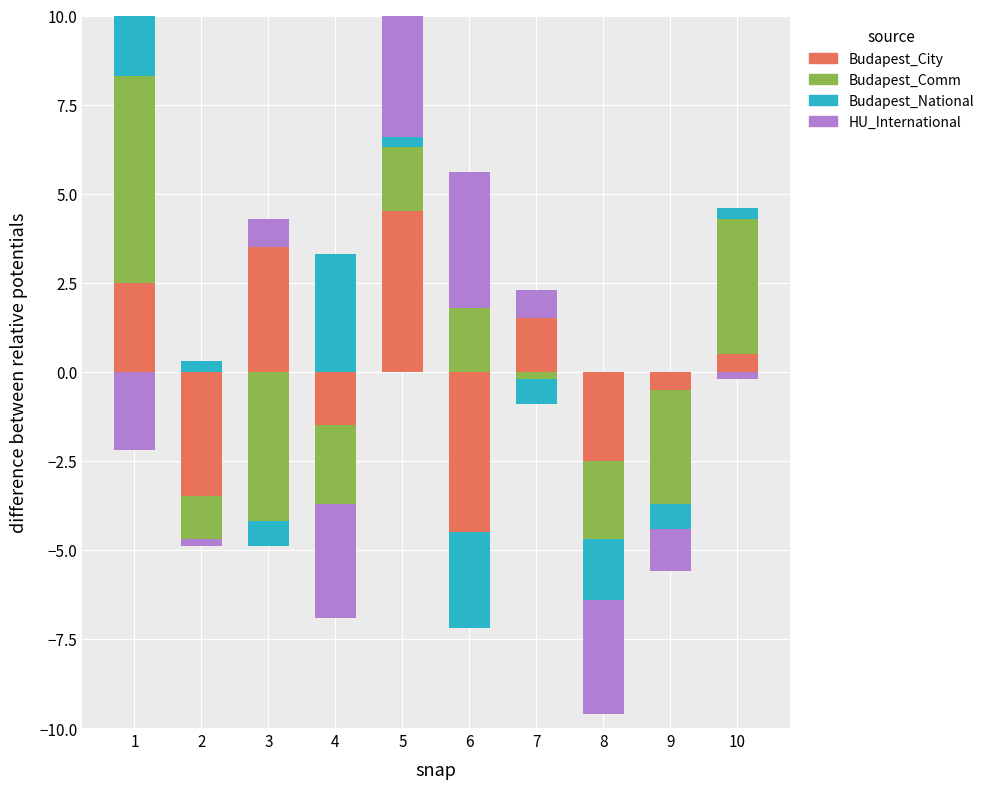

How many values in Budapest_National are above zero?

5